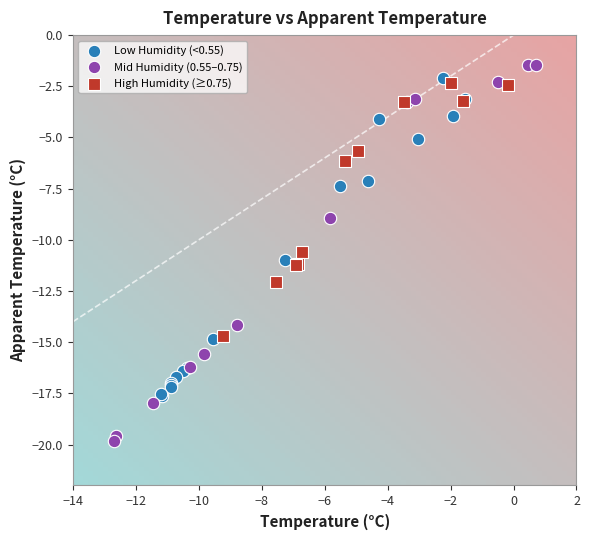

Which series has the largest Y range (max minus min)?

Mid Humidity (0.55–0.75)